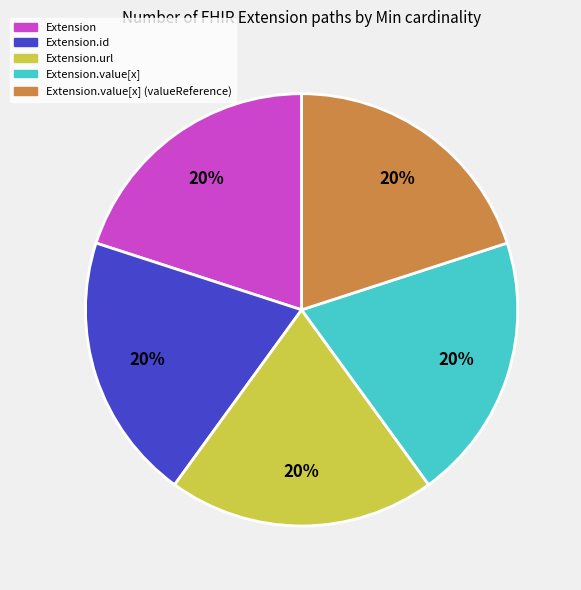

Is there a majority slice in this chart?

No